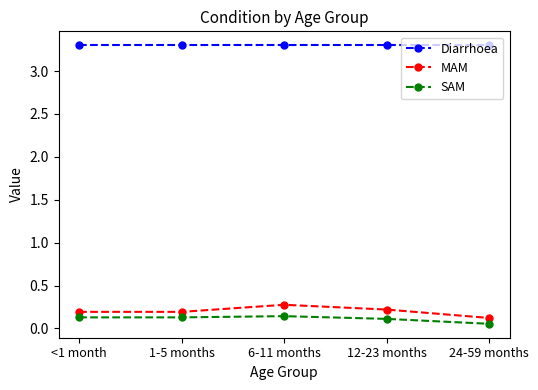

What is the value of the MAM point at the 1st from the left?

0.2